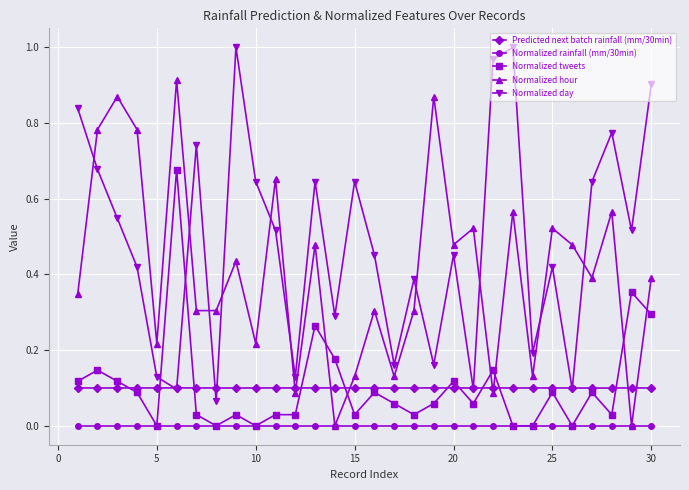

True or false: Normalized day and Normalized tweets intersect in this chart.

True